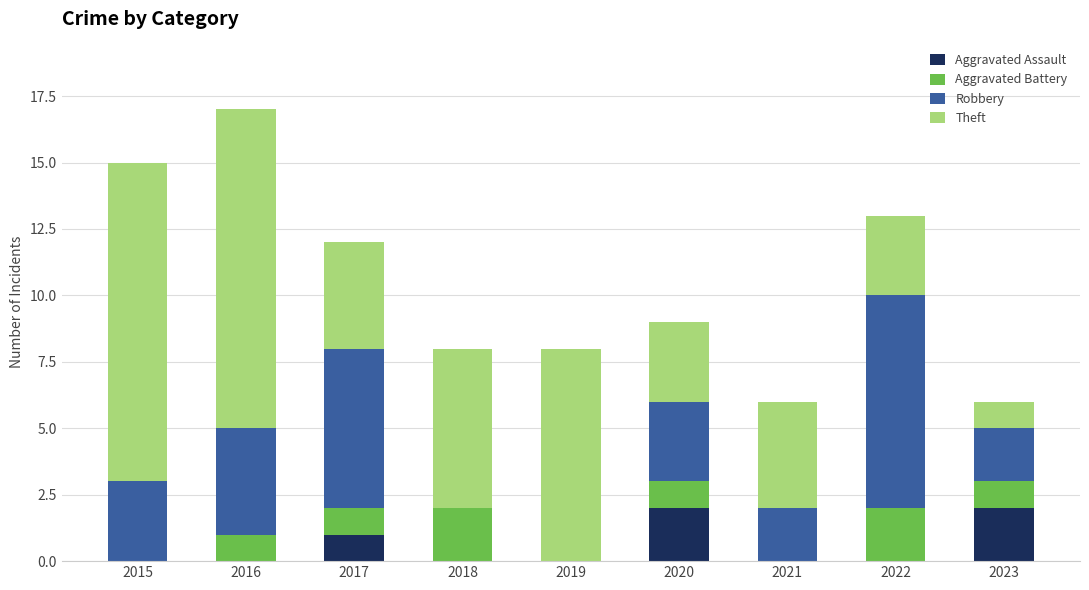

True or false: Aggravated Assault has a value of 2 at 2017.

False